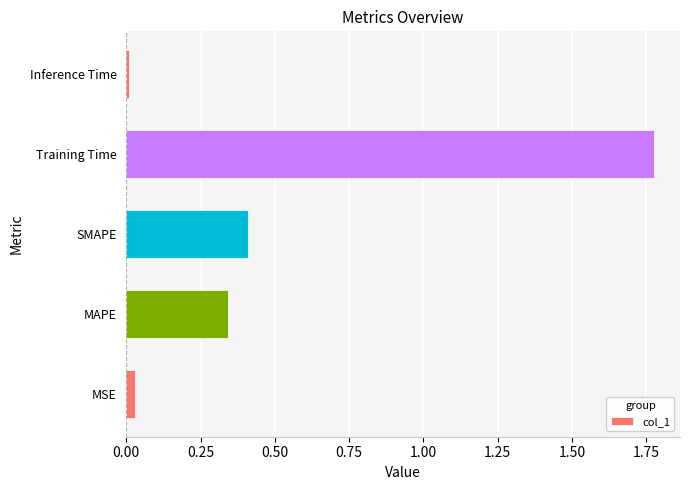

Which category has the lowest value across all series?

Inference Time